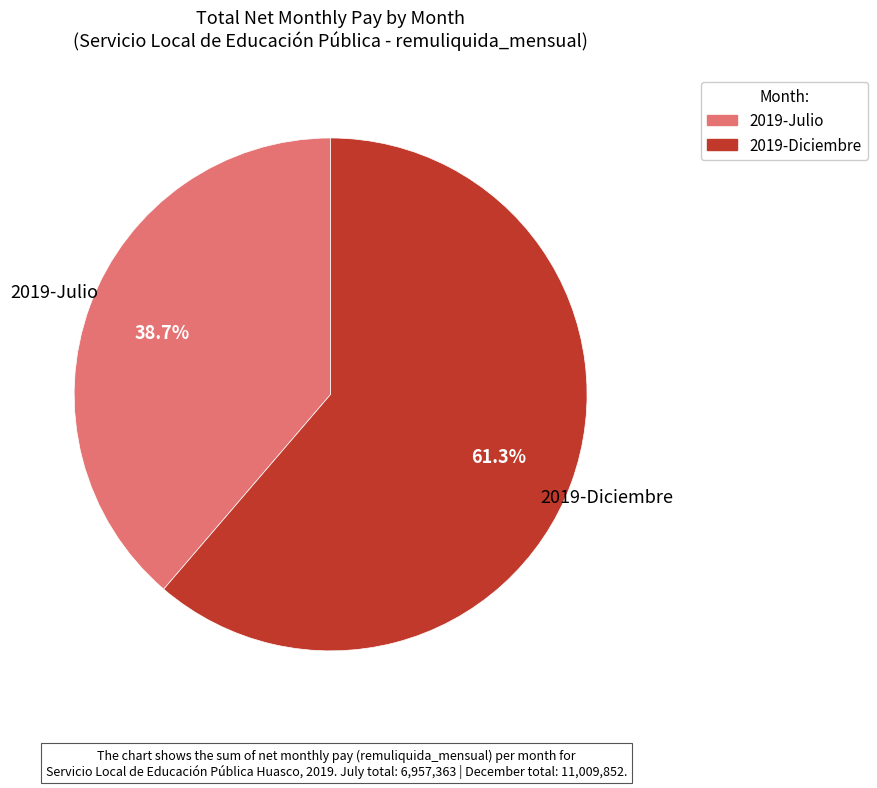

Is there any slice that represents more than half of the pie?

Yes